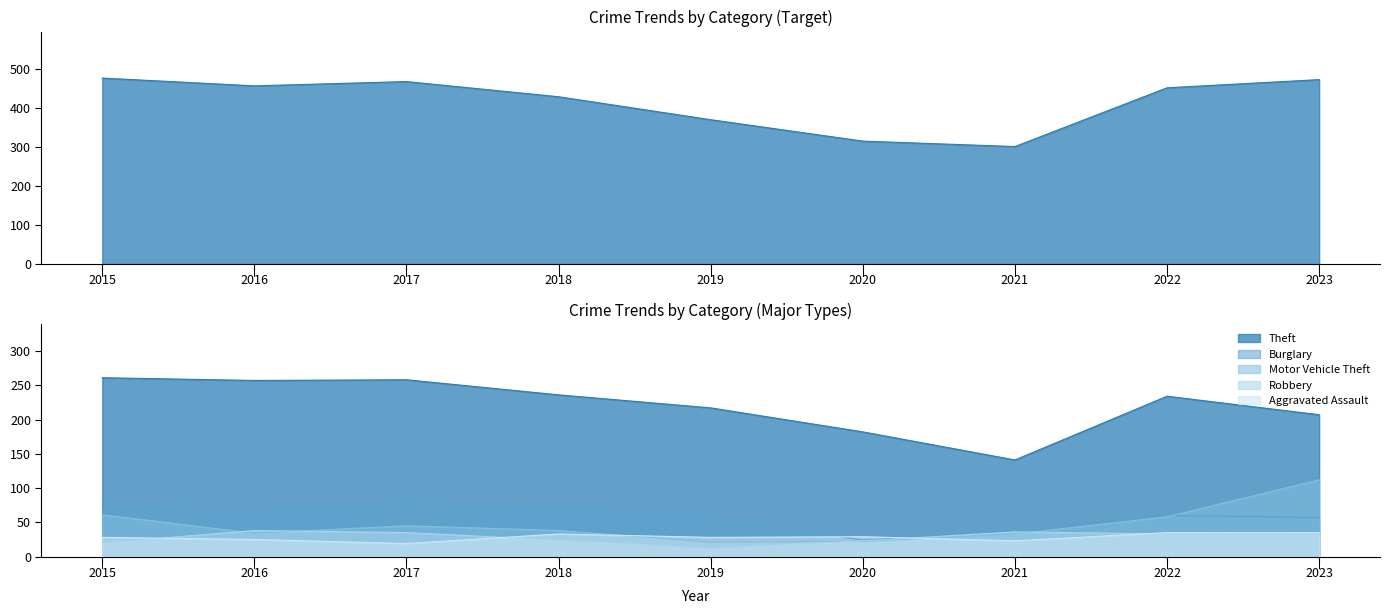

Which category has the highest value across all series?

2015